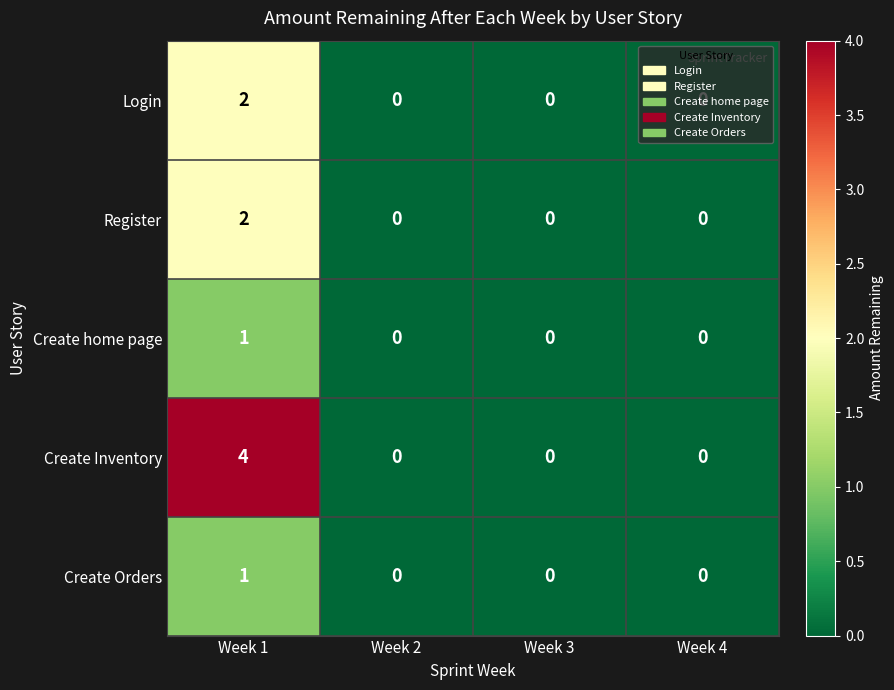

At which category is the sum across all series the highest?

Week 1